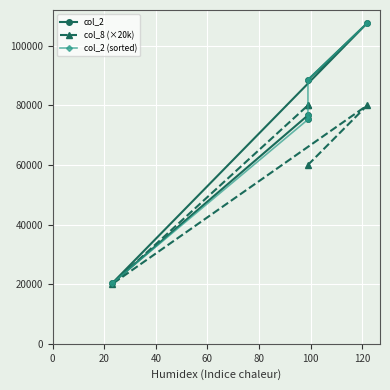

What is the smallest value displayed?

20000